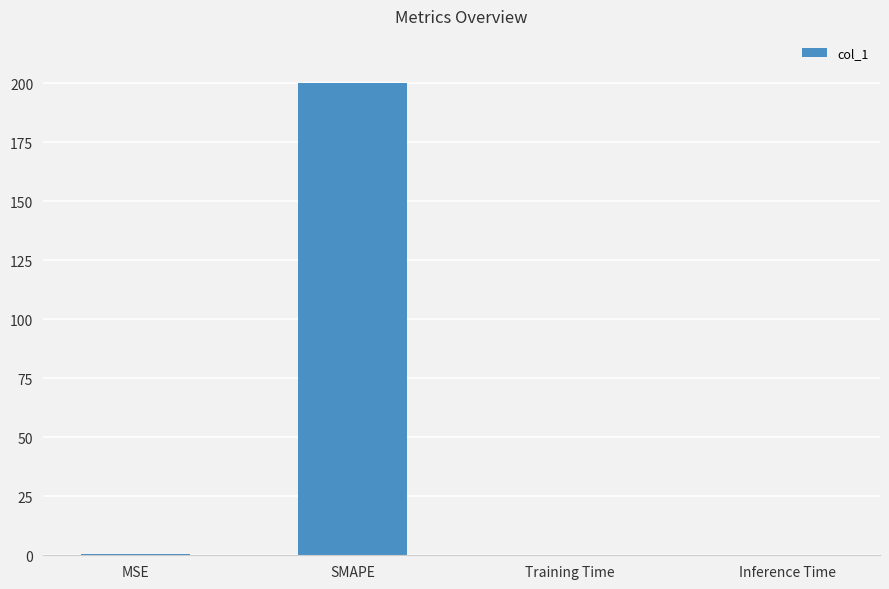

What is the maximum value shown in the chart?

200.0